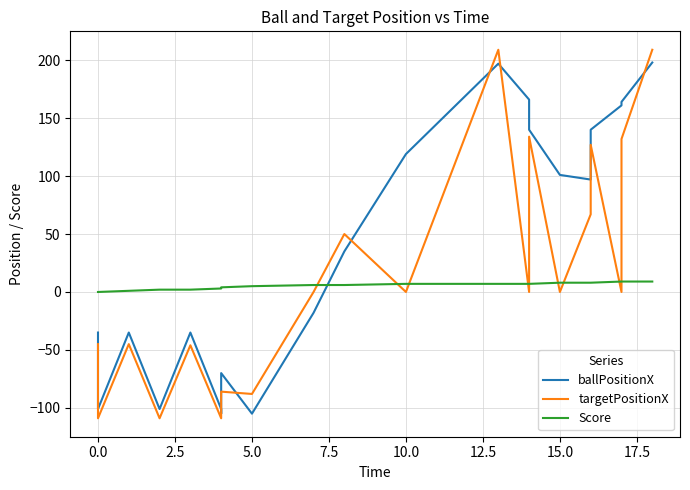

The value of targetPositionX at 17 is 213. True or false?

False